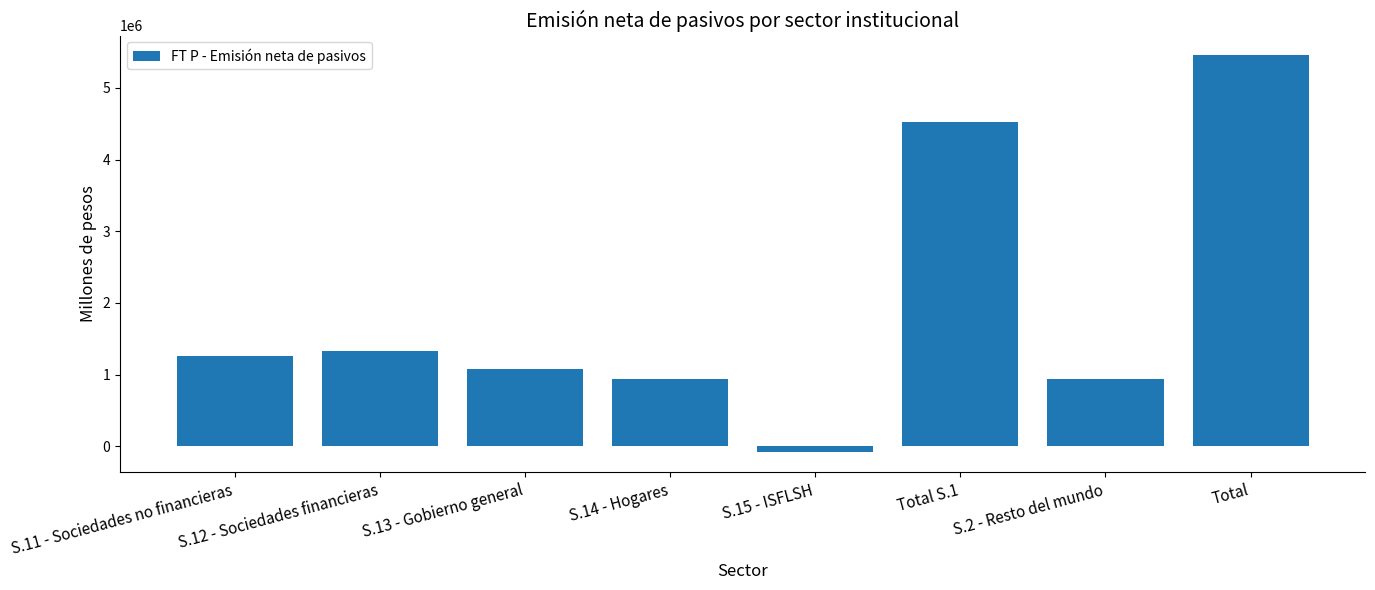

How many series are shown in this chart?

1